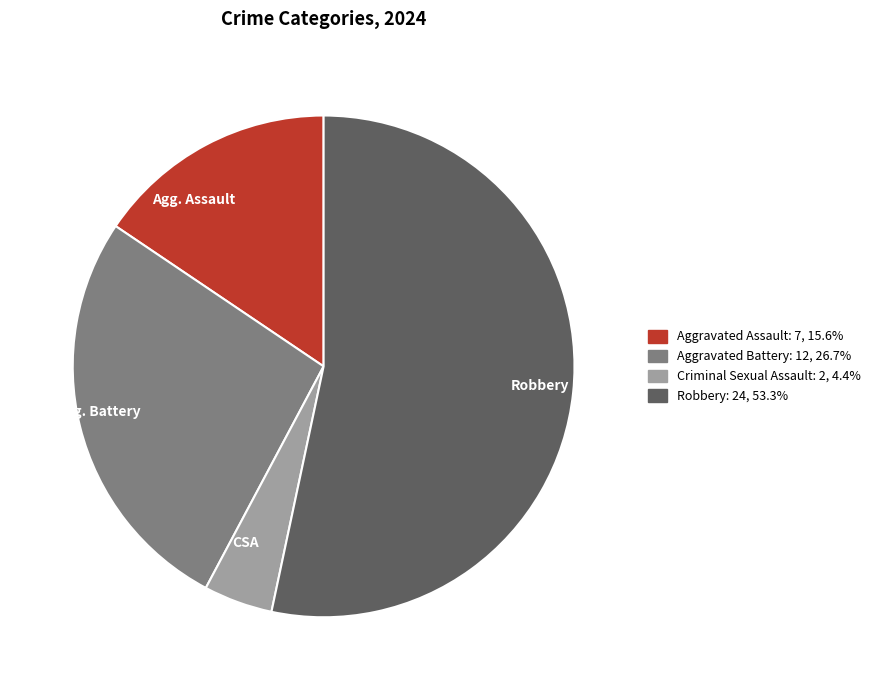

What is the smallest slice in the pie chart?

CSA